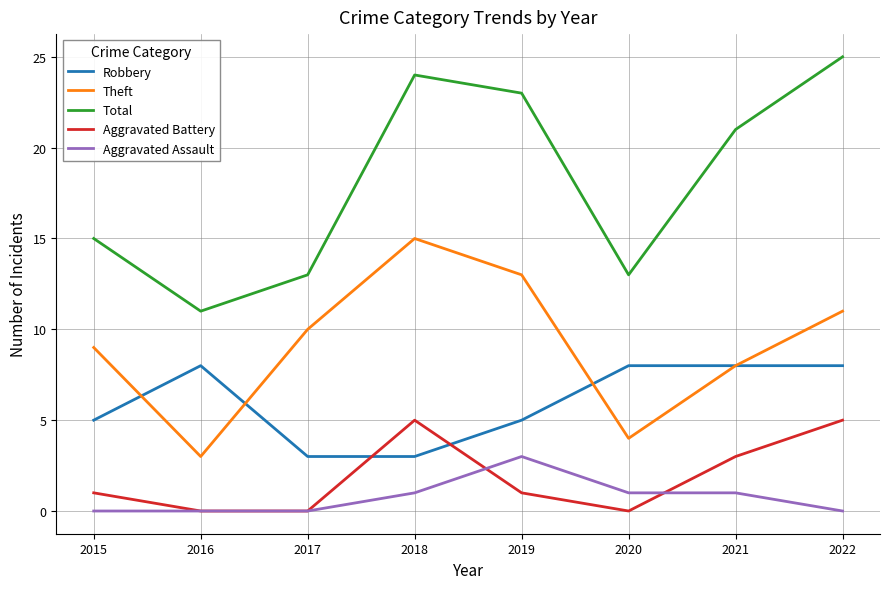

True or false: Aggravated Assault and Total cross at least once.

False